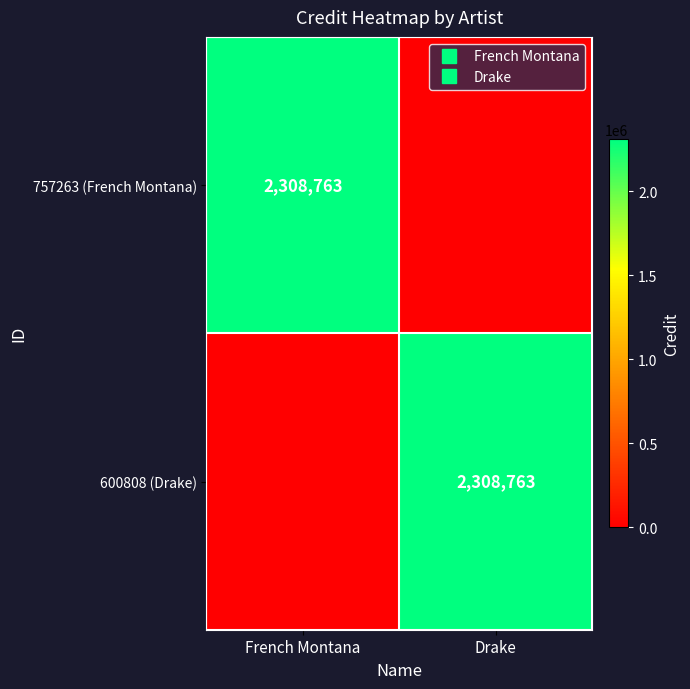

What is the difference between the 757263 (French Montana) values at Drake and French Montana?

2308763